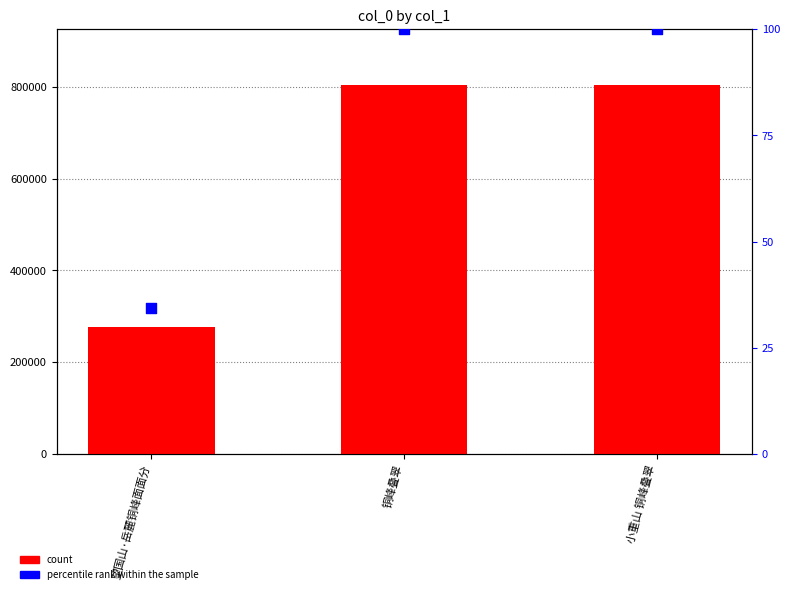

At how many categories does at least one series exceed 416668?

2